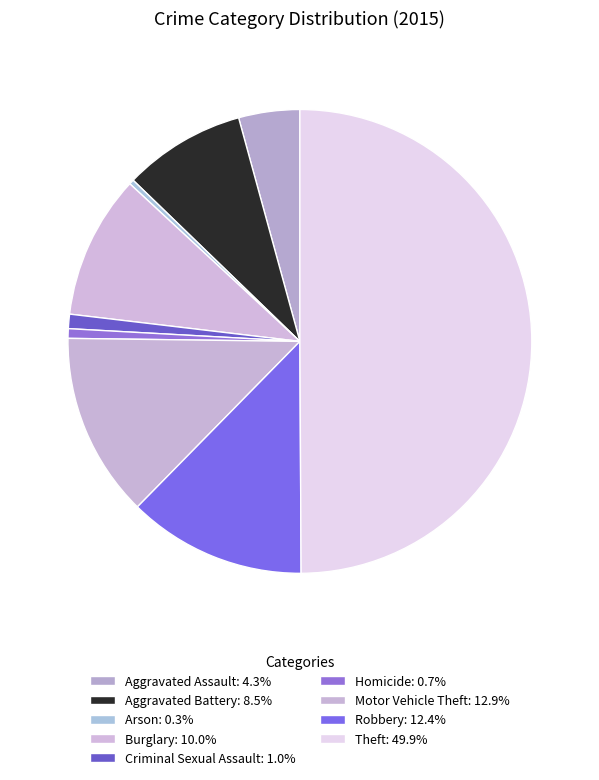

Count the number of slices in the pie.

9